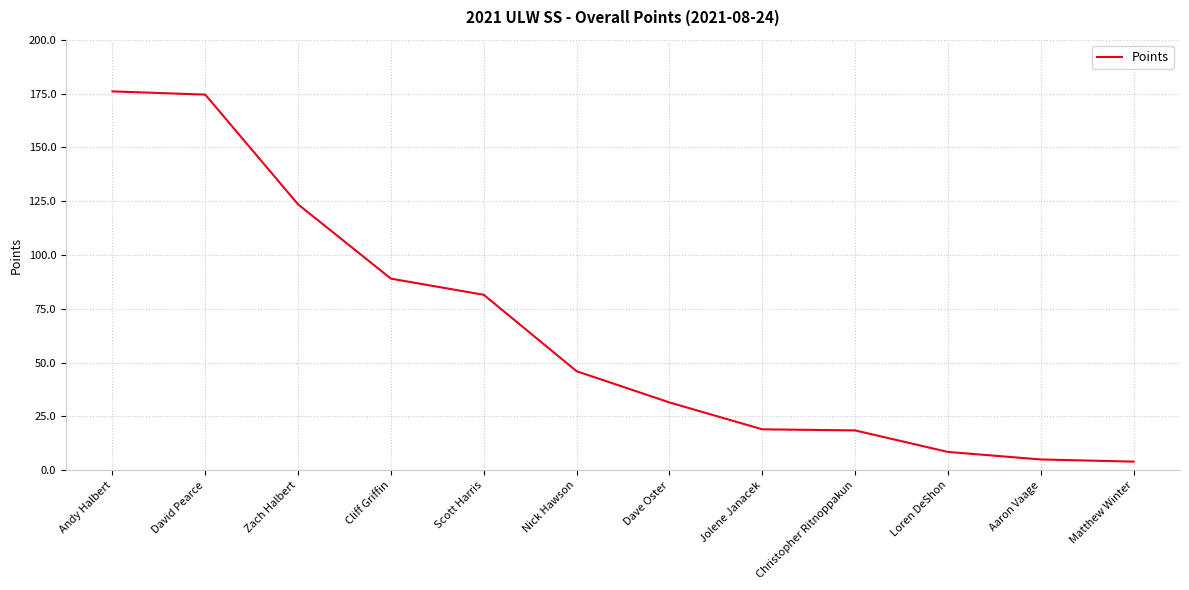

Does the chart have visible grid lines?

Yes